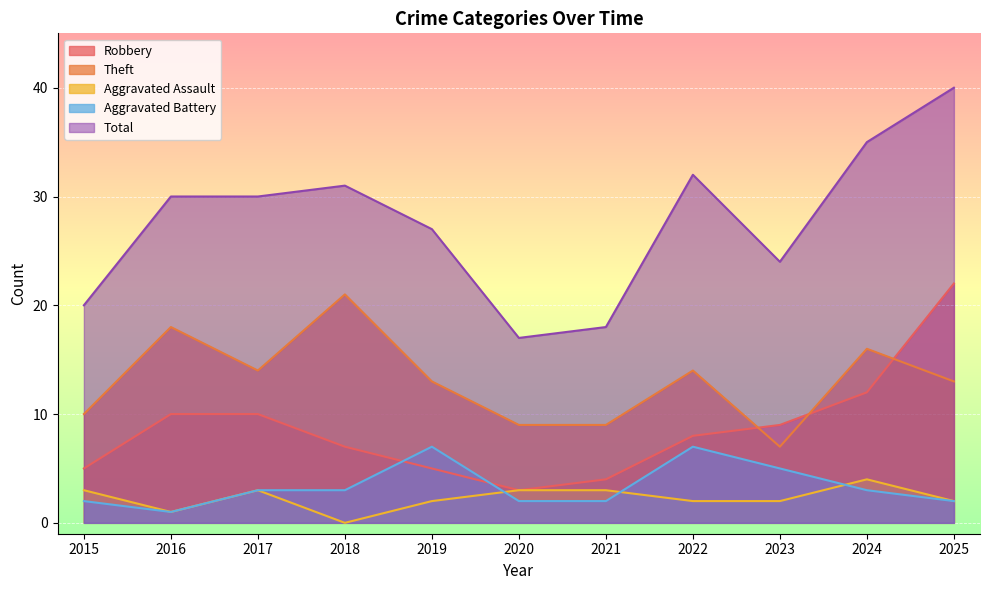

How many lines are shown in the chart?

5